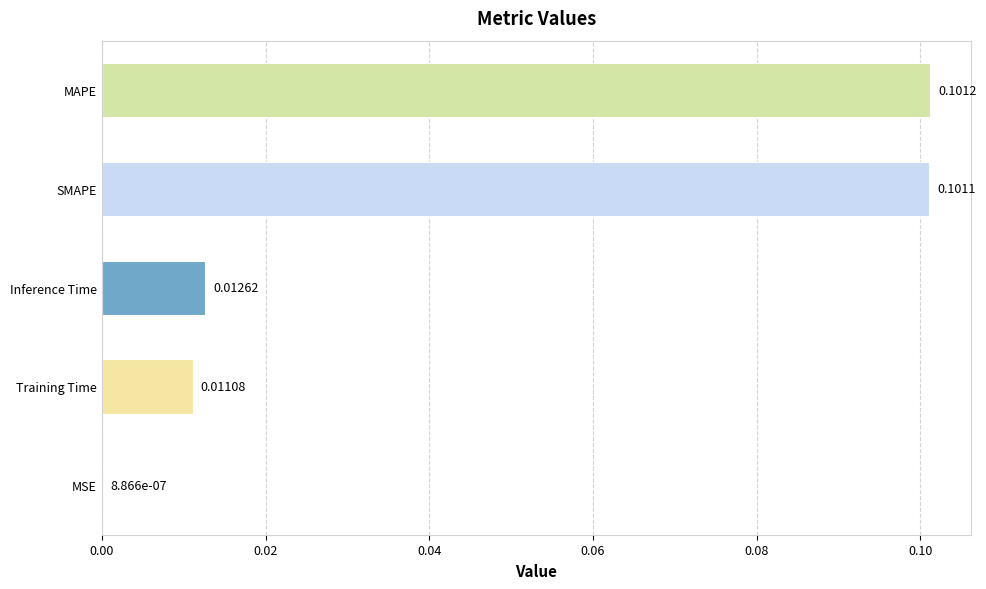

At which category does the chart reach its peak across all series?

MAPE